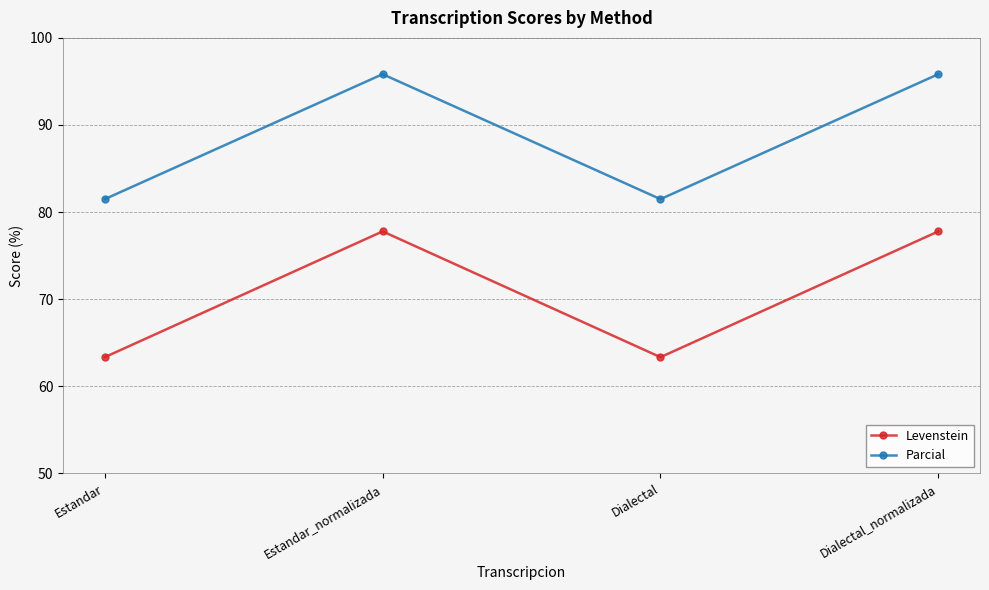

What is the smallest value displayed?

63.3